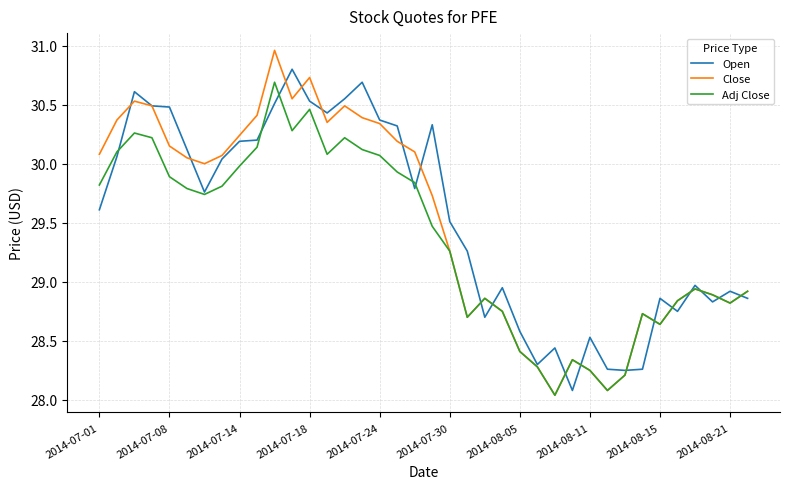

What is the spread (max minus min) of values at 2014-08-11?

0.3